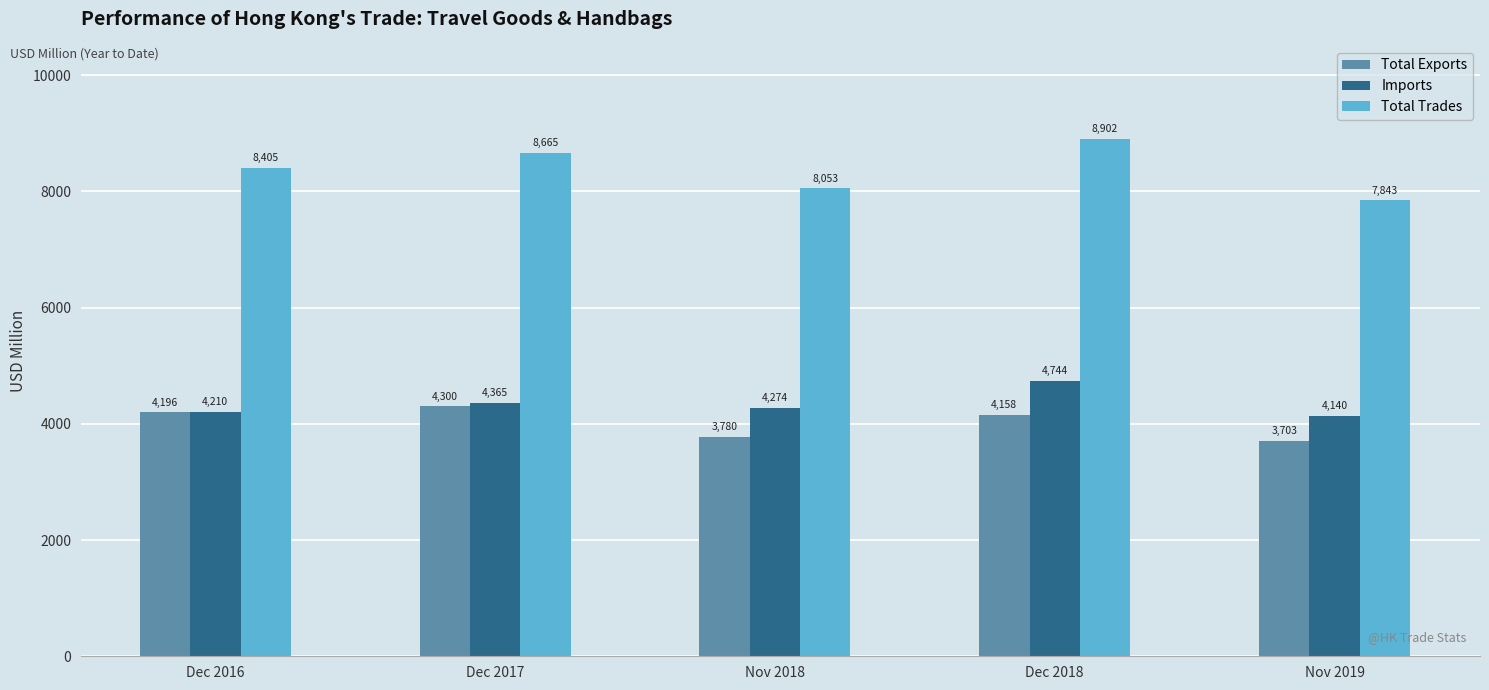

How many bars are there in total?

15